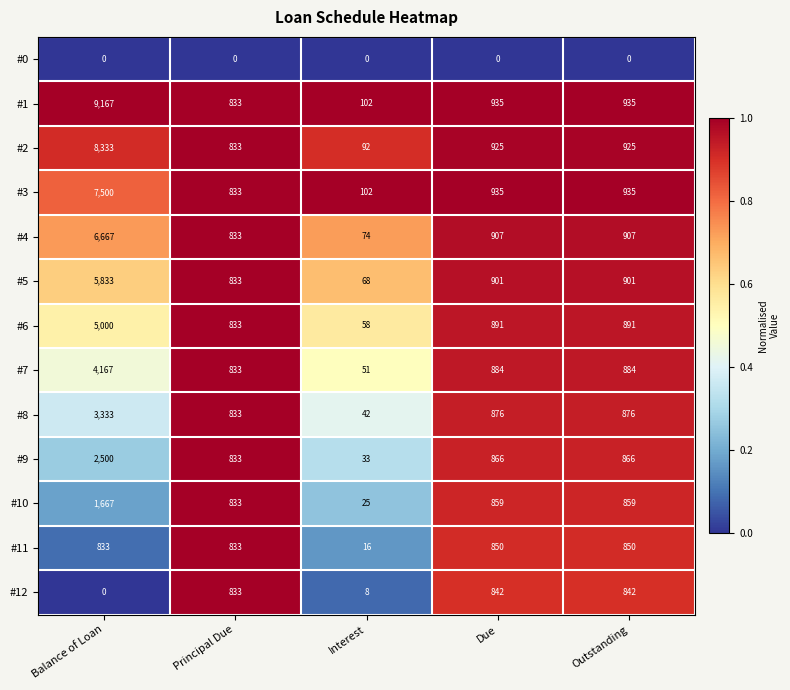

What is the difference between the highest and lowest values at Due?

935